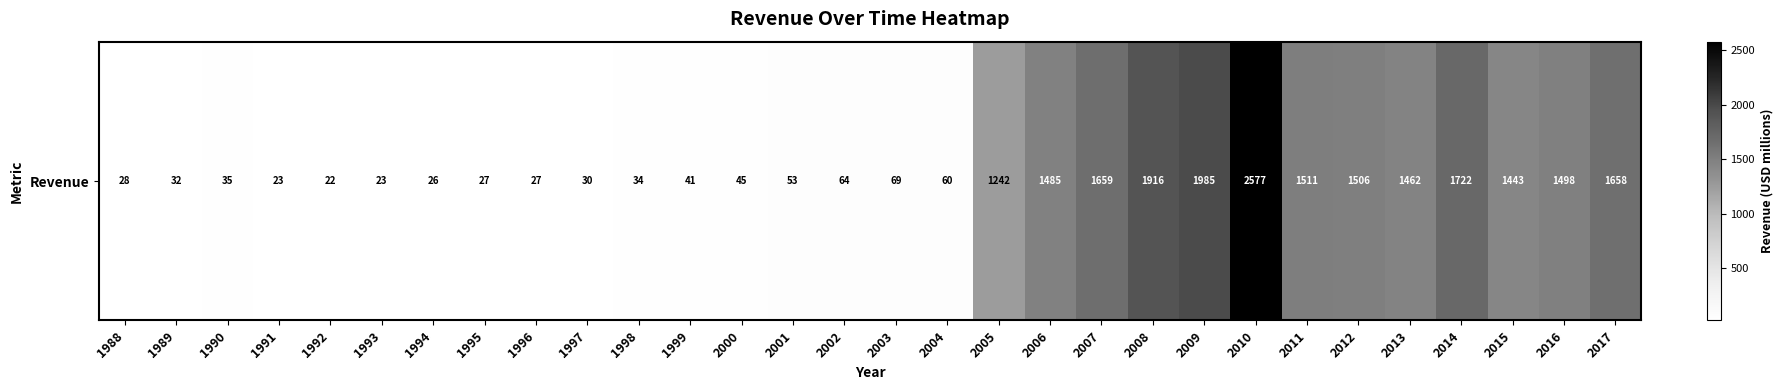

Rank the categories by value from lowest to highest.

1992, 1993, 1991, 1994, 1996, 1995, 1988, 1997, 1989, 1998, 1990, 1999, 2000, 2001, 2004, 2002, 2003, 2005, 2015, 2013, 2006, 2016, 2012, 2011, 2017, 2007, 2014, 2008, 2009, 2010